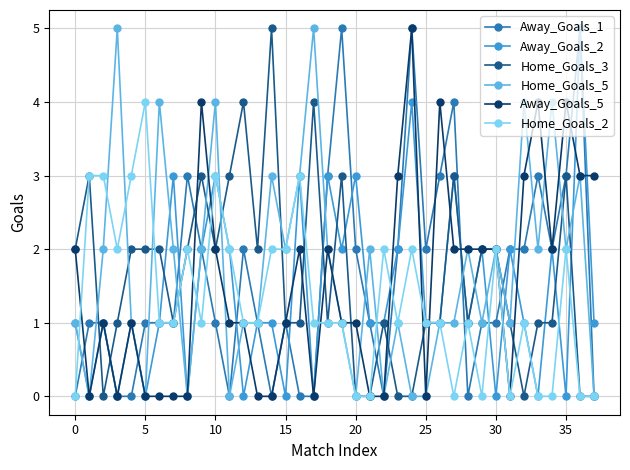

Does the chart have visible grid lines?

Yes